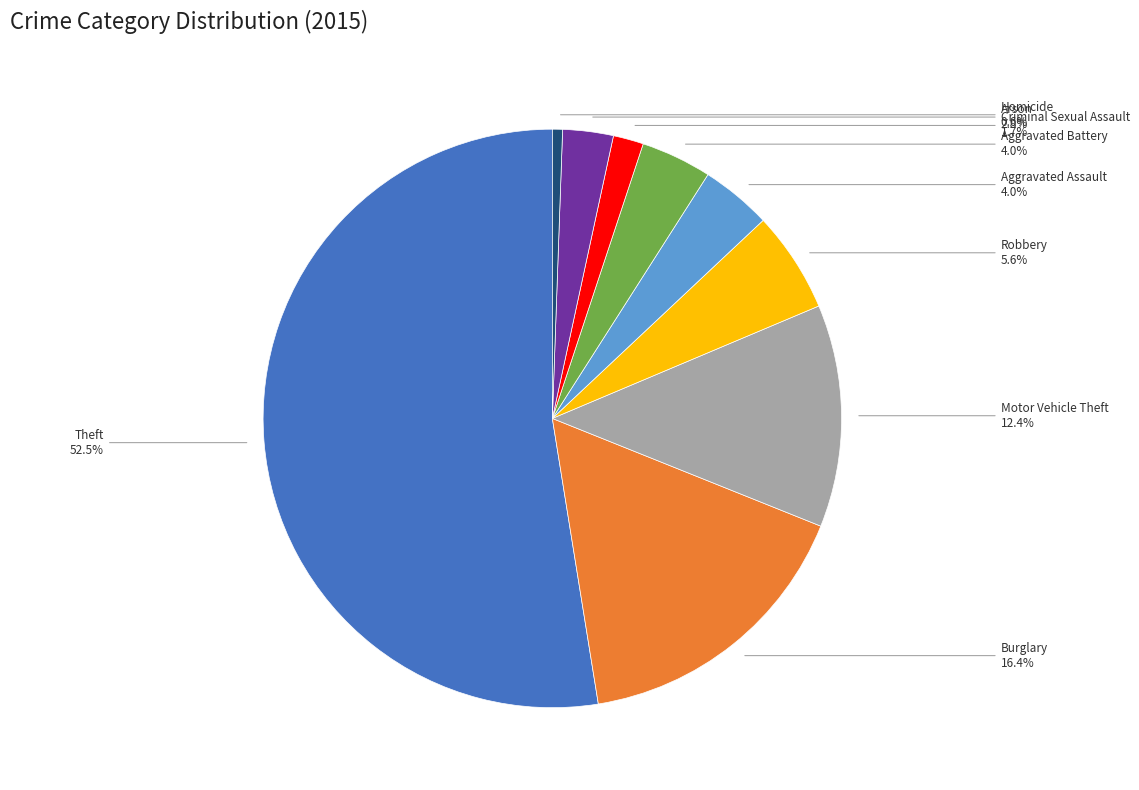

Is there a majority slice in this chart?

Yes